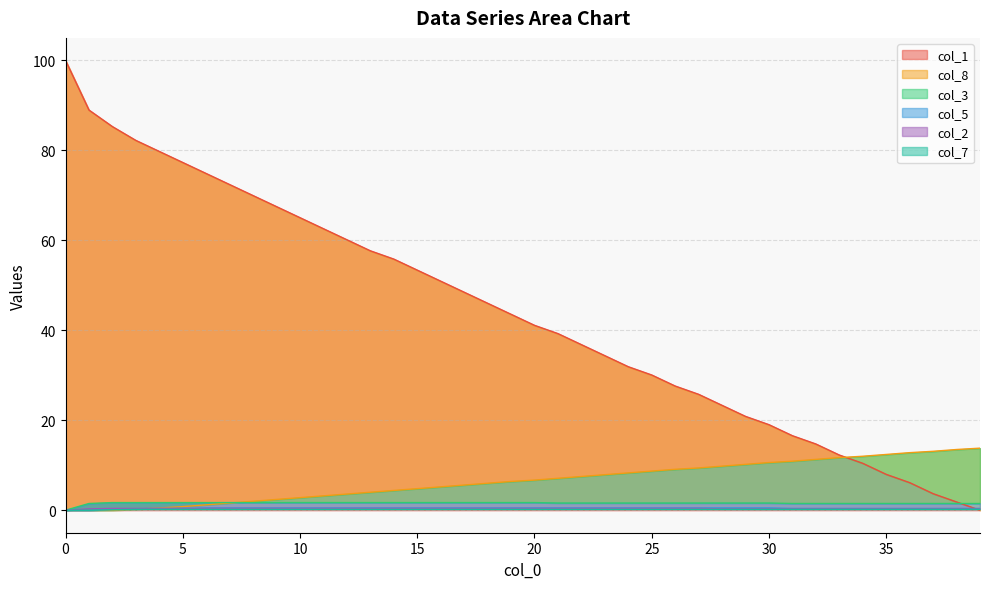

True or false: col_7 and col_2 intersect in this chart.

False